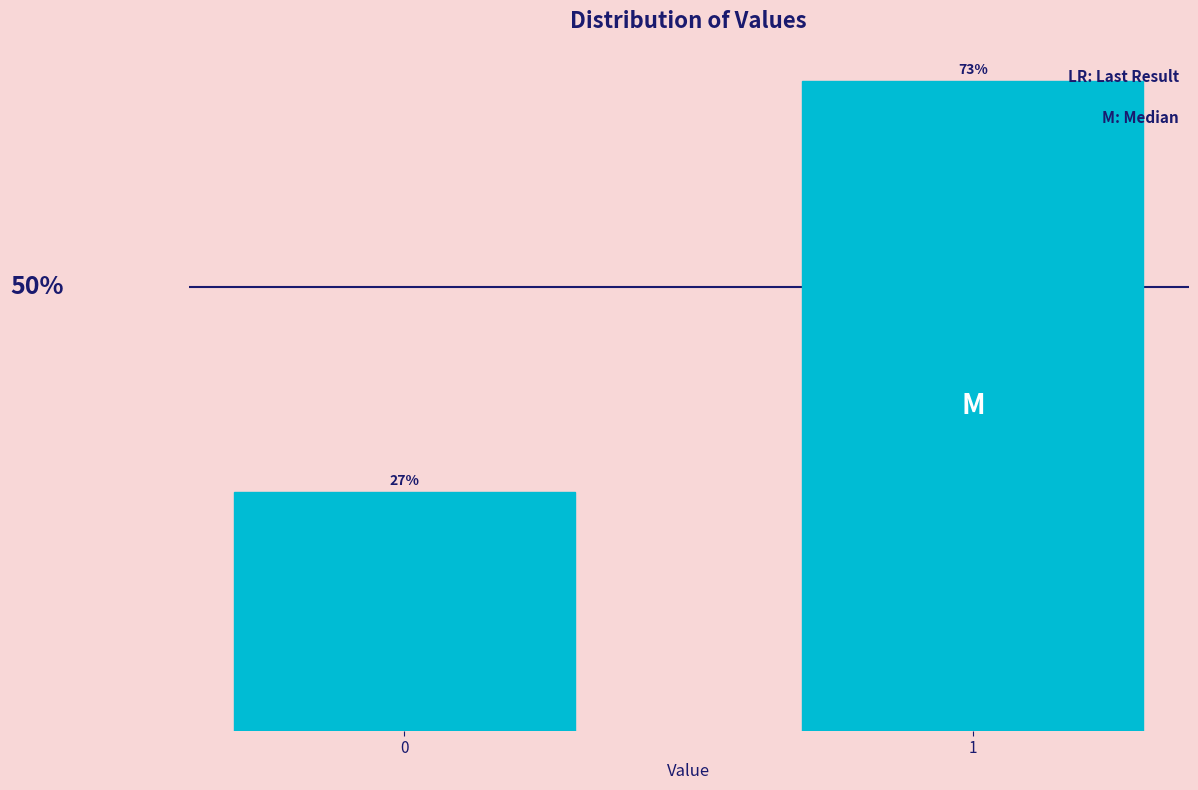

Rank the categories by value from highest to lowest.

1, 0